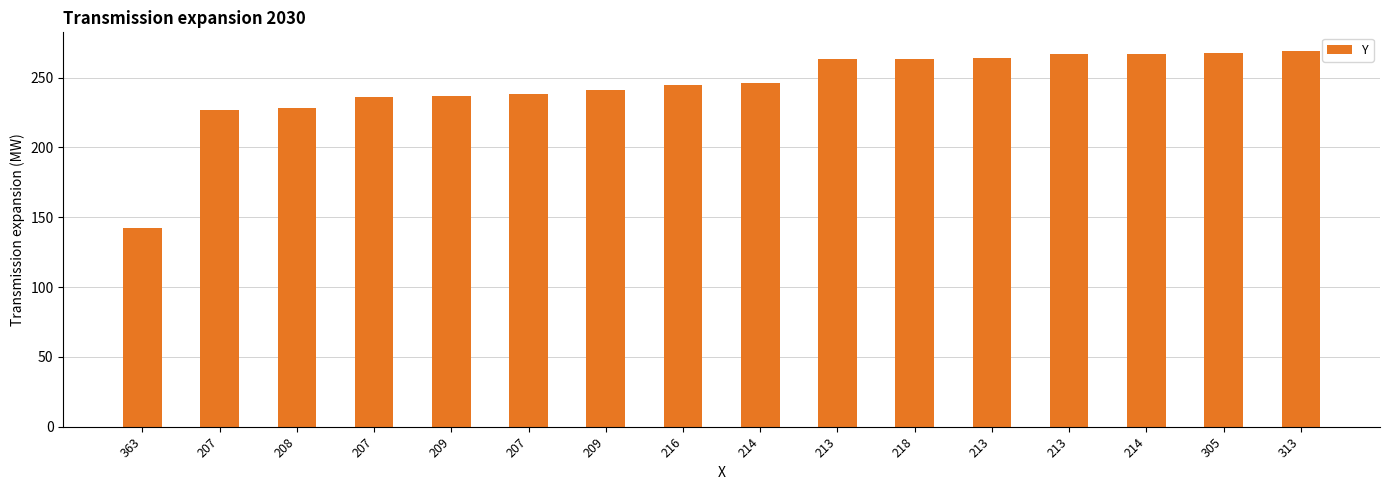

Reading left to right, list all the values displayed in this chart.

363=142	207=227	208=228	207=236	209=237	207=238	209=241	216=245	214=246	213=263	218=263	213=264	213=267	214=267	305=268	313=269